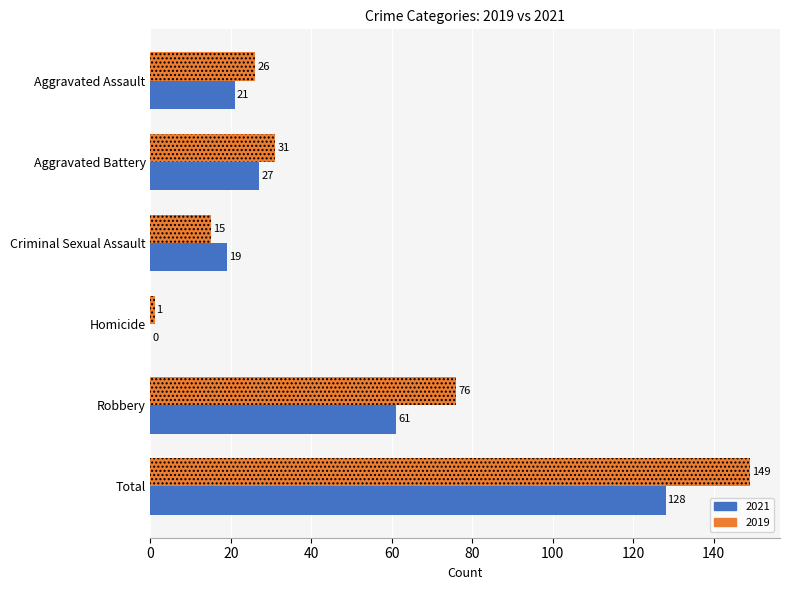

Between Aggravated Assault and Criminal Sexual Assault, which series saw the biggest shift?

2019